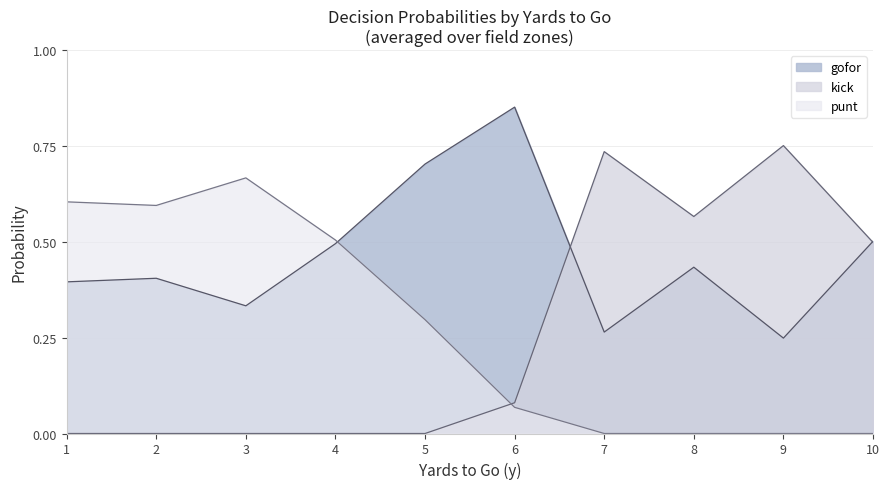

Between which two adjacent categories do gofor and punt first intersect?

4 and 5